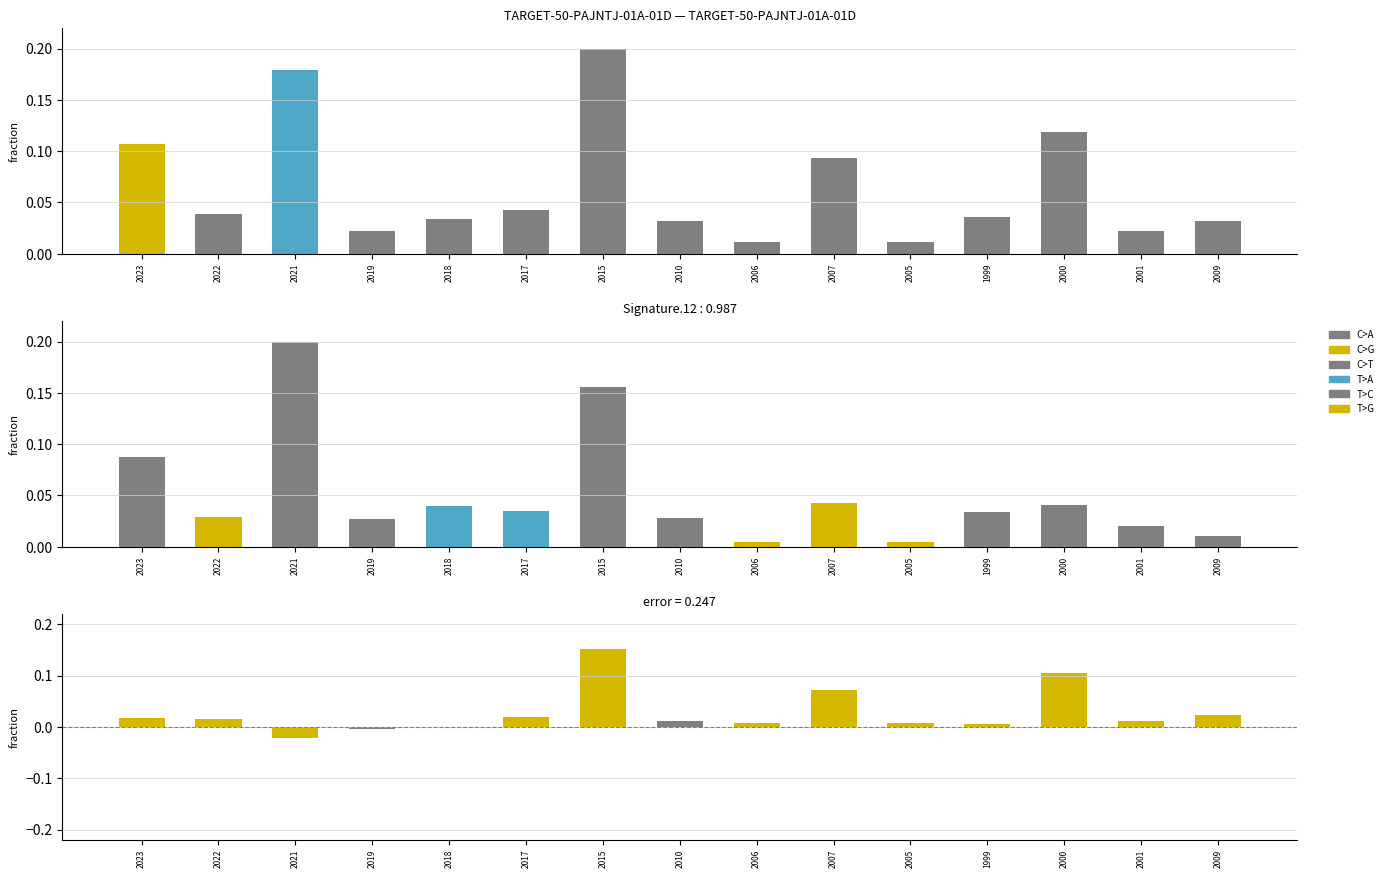

The value of 差異(最高-最低)PER at 2000 is 0.2. True or false?

False